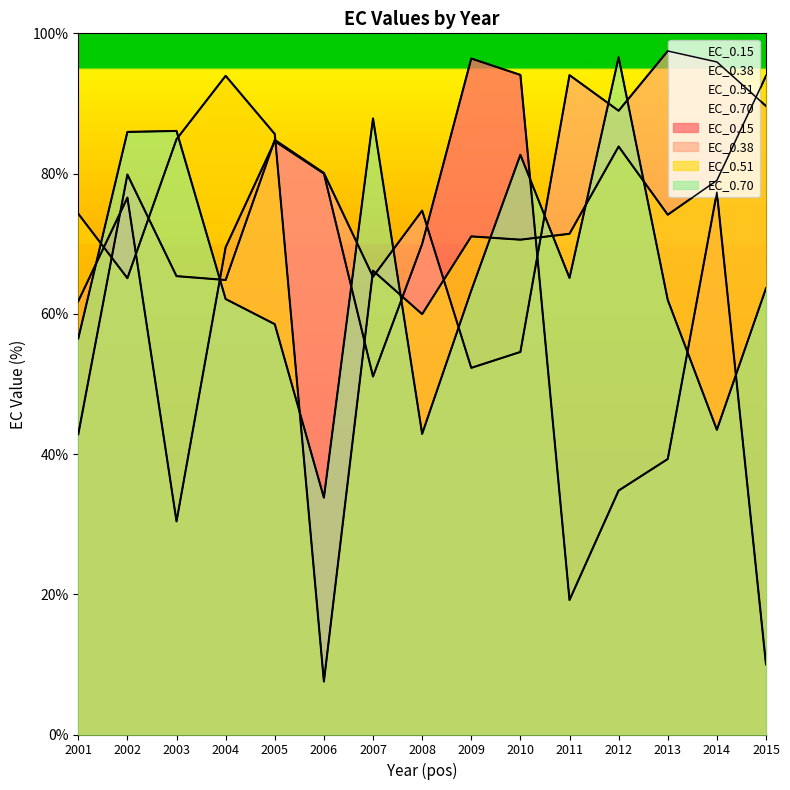

True or false: EC_0.38 has a value of 94.0 at 2011.

True